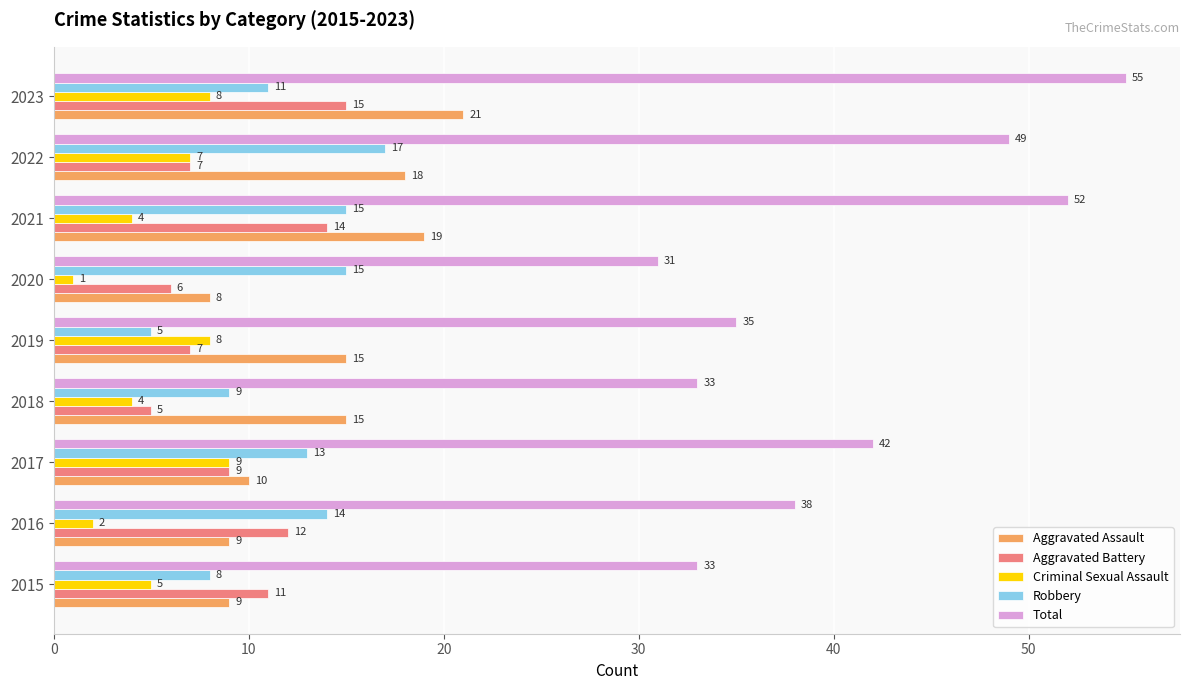

Rank the series at 2018 from highest to lowest value.

Total, Aggravated Assault, Robbery, Aggravated Battery, Criminal Sexual Assault